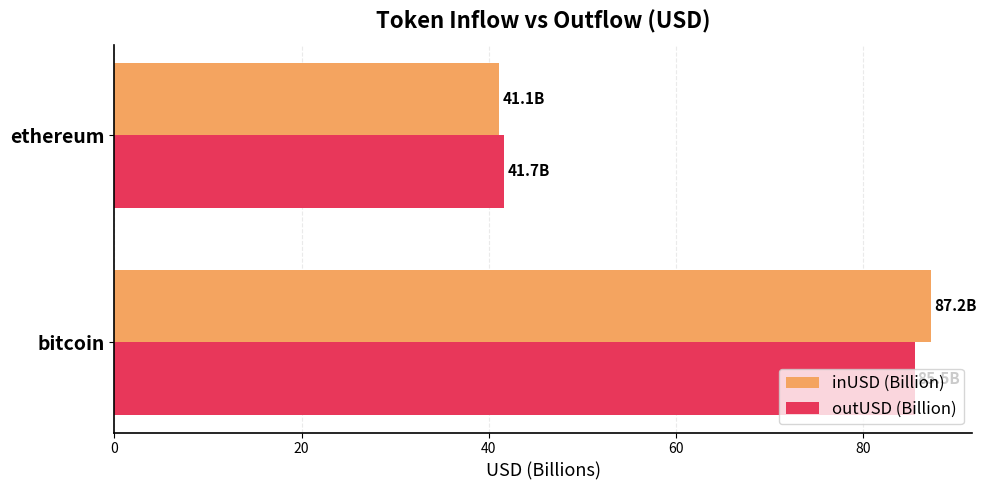

True or false: inUSD (Billion) has a value of 87.2 at bitcoin.

True